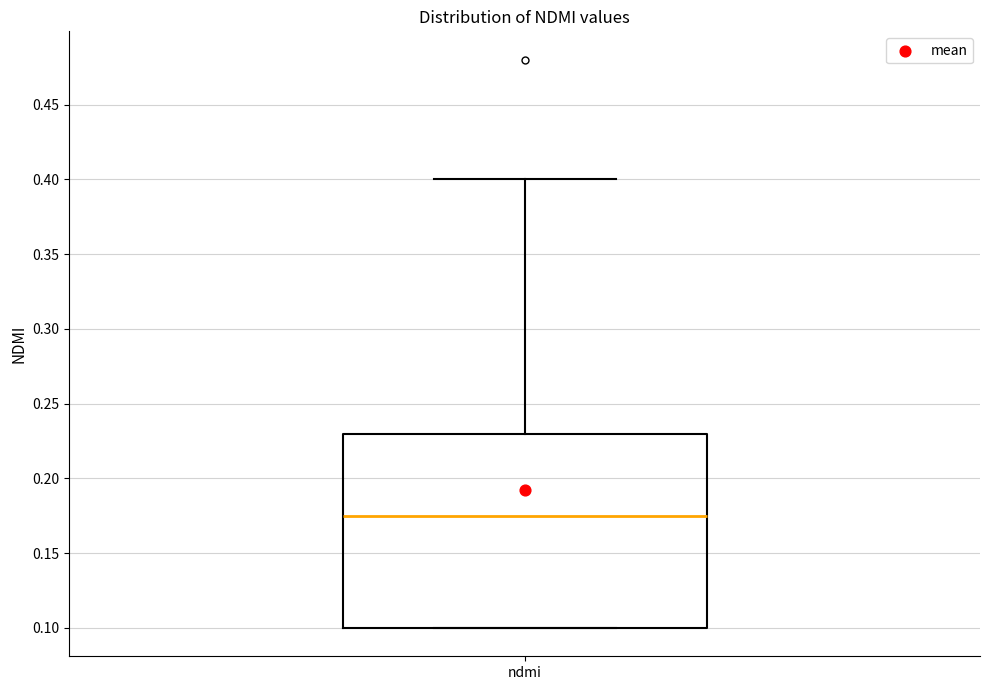

Transcribe this box plot: give where the median line is, the range the box spans, and where the two whiskers end, as read against the y-axis. The values are not printed on the chart, so give them approximately, as read against the axis.

median 0.175, box 0.100 to 0.230, whiskers 0.100 to 0.400